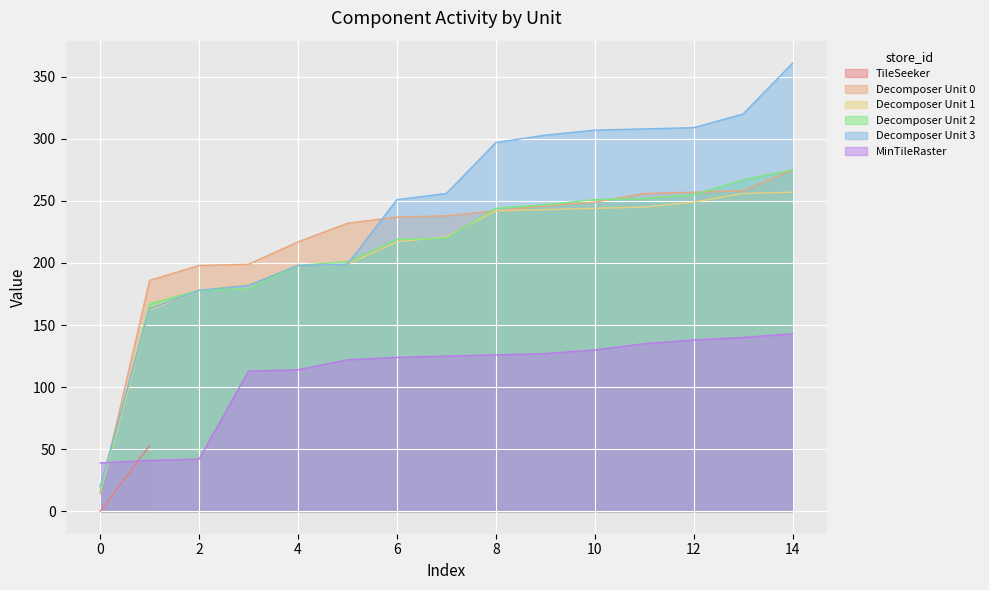

True or false: MinTileRaster and Decomposer Unit 3 cross at least once.

True